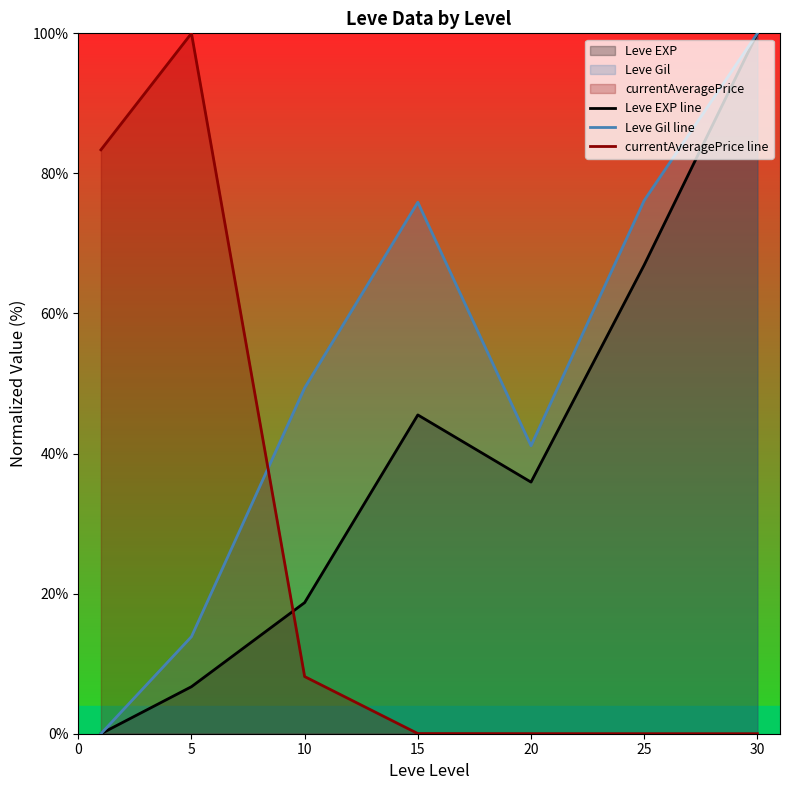

List the series in order of their overall mean, highest first.

Leve Gil line, Leve EXP line, currentAveragePrice line